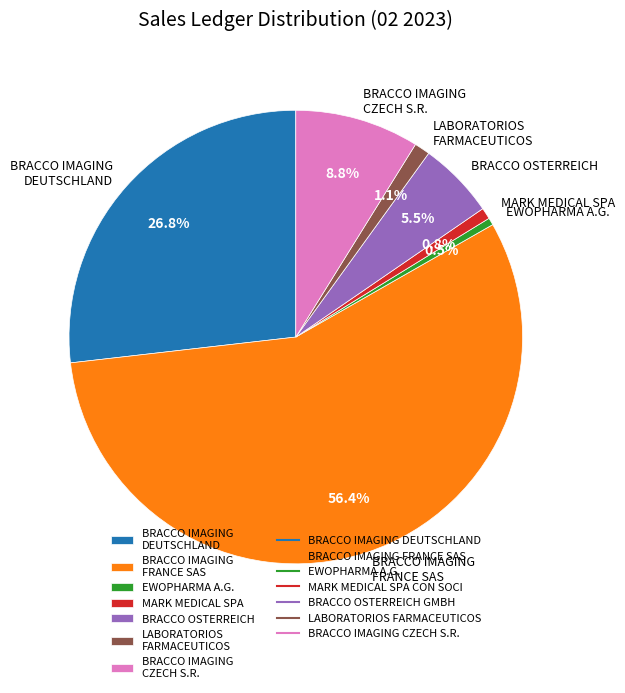

Which category accounts for the majority?

BRACCO IMAGING FRANCE SAS